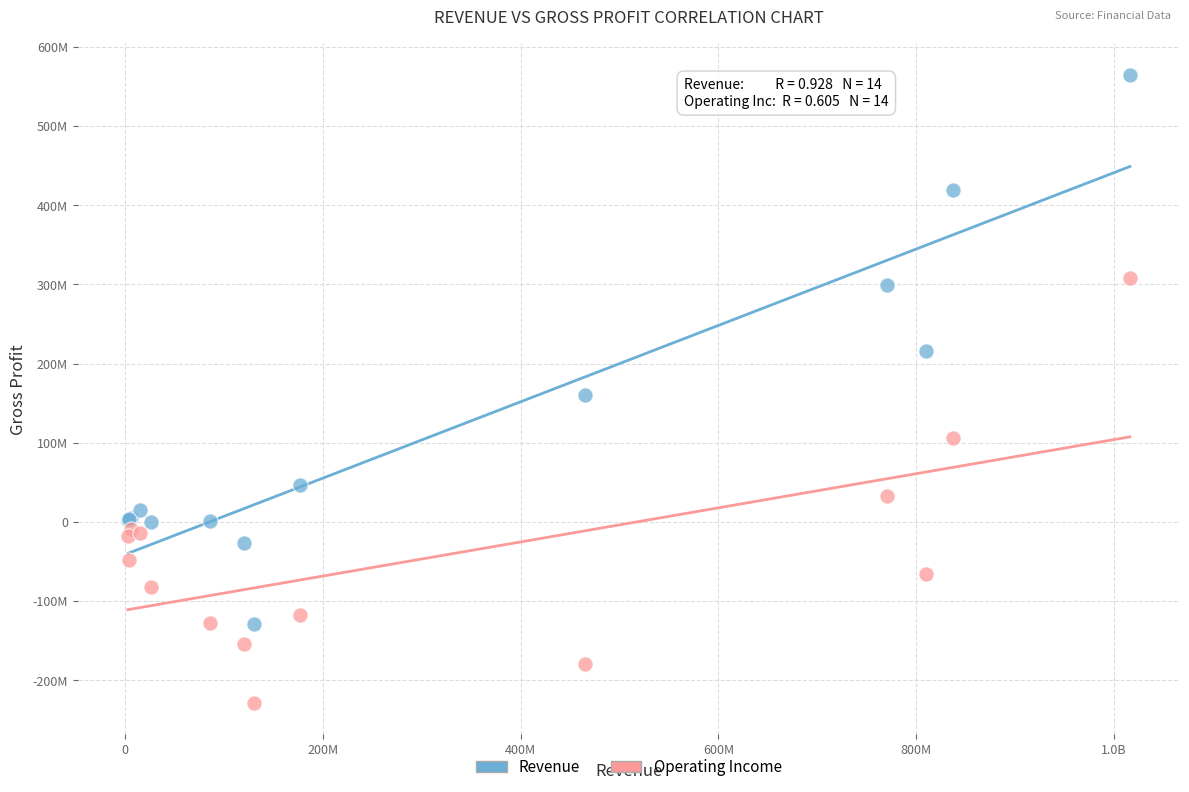

Which series contains the highest Y value?

Revenue